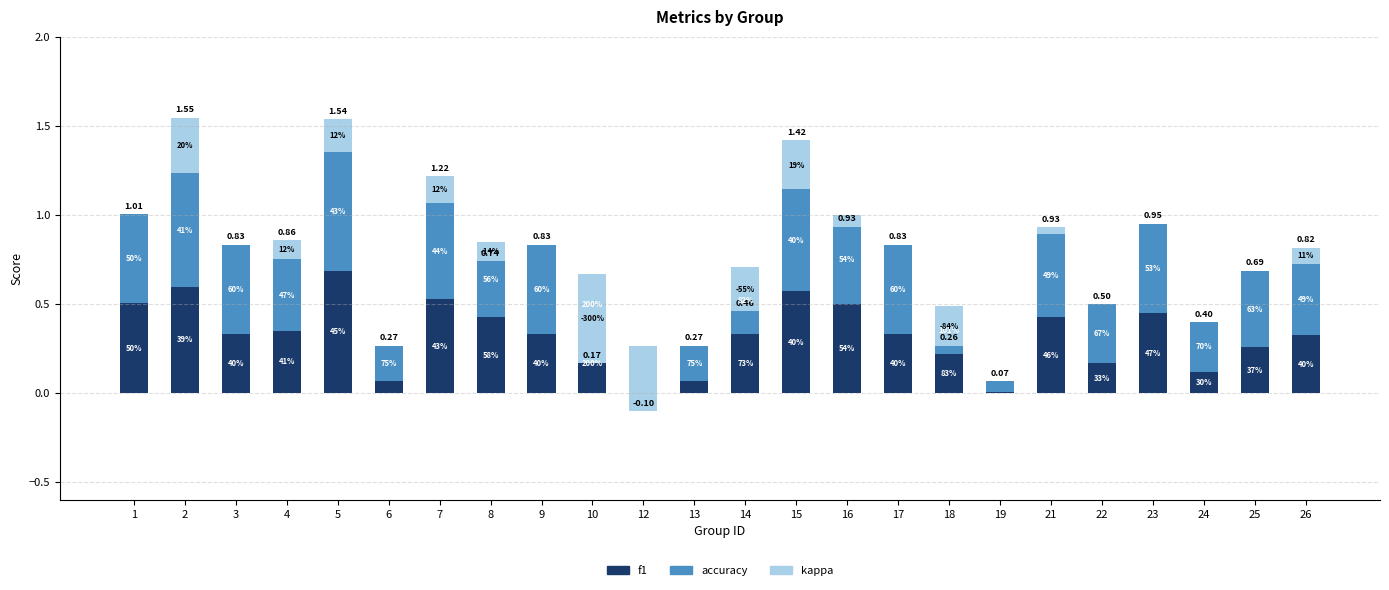

At which category is the sum across all series the highest?

2